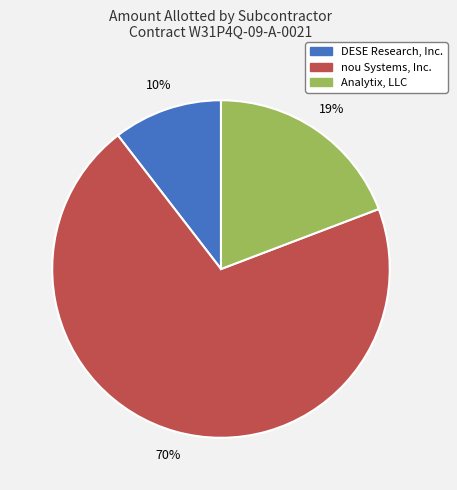

Between DESE Research, Inc. and nou Systems, Inc., which is larger?

nou Systems, Inc.